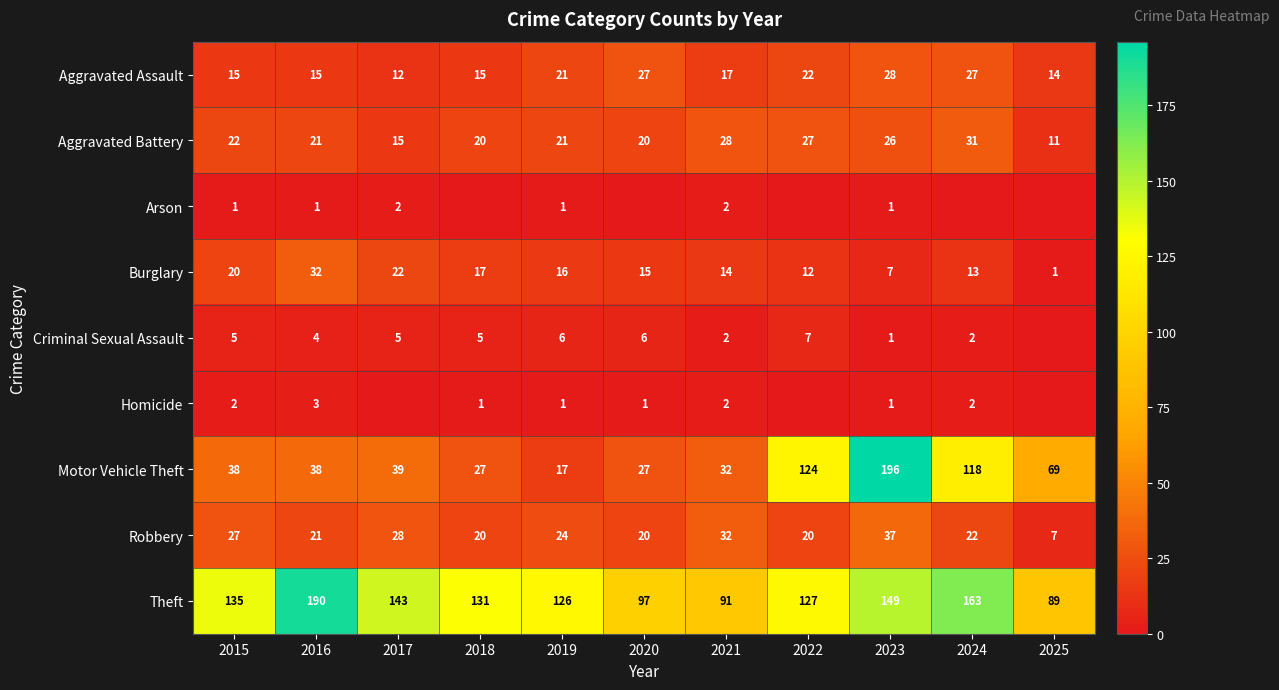

Which series changed the most between 2021 and 2023?

Motor Vehicle Theft